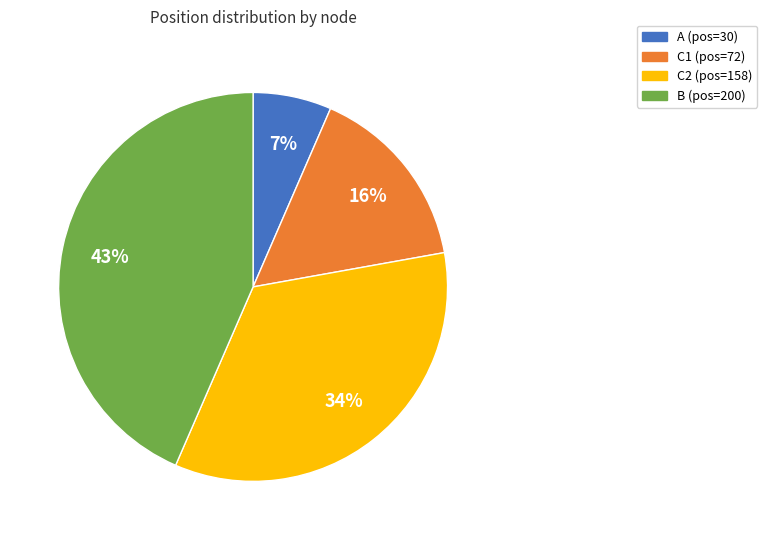

Which slice is the largest?

B